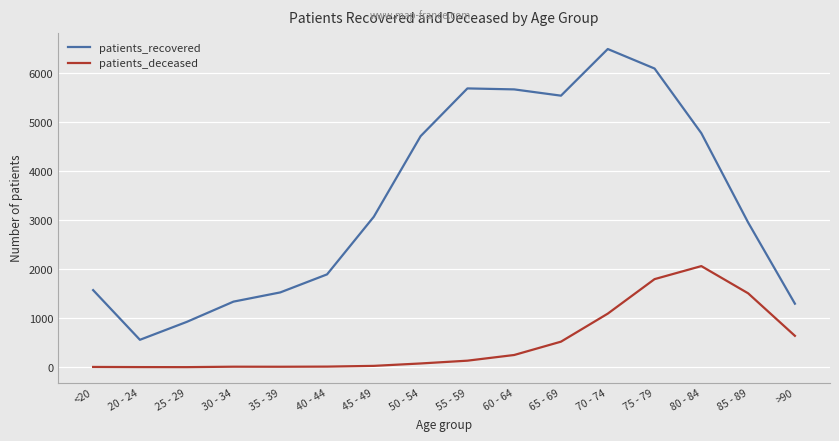

What is the difference between the second highest and second lowest values in the patients_deceased series?

1795